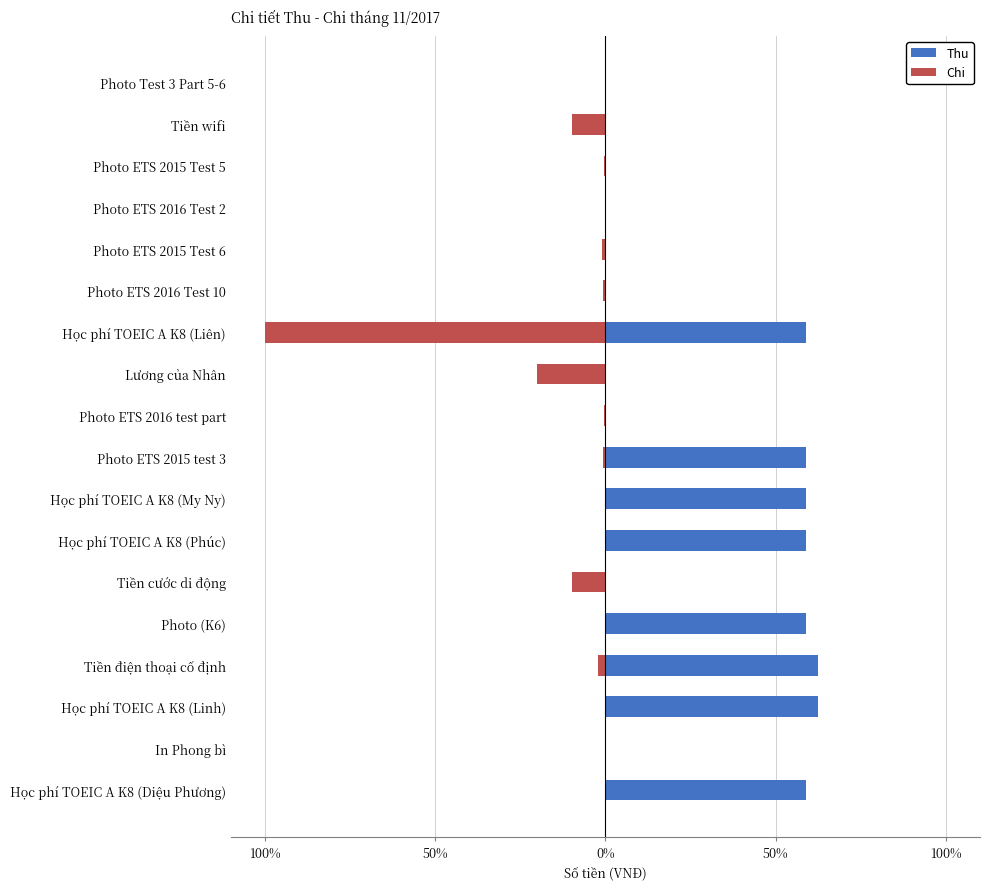

What is the lowest value of the Chi series?

-100.0